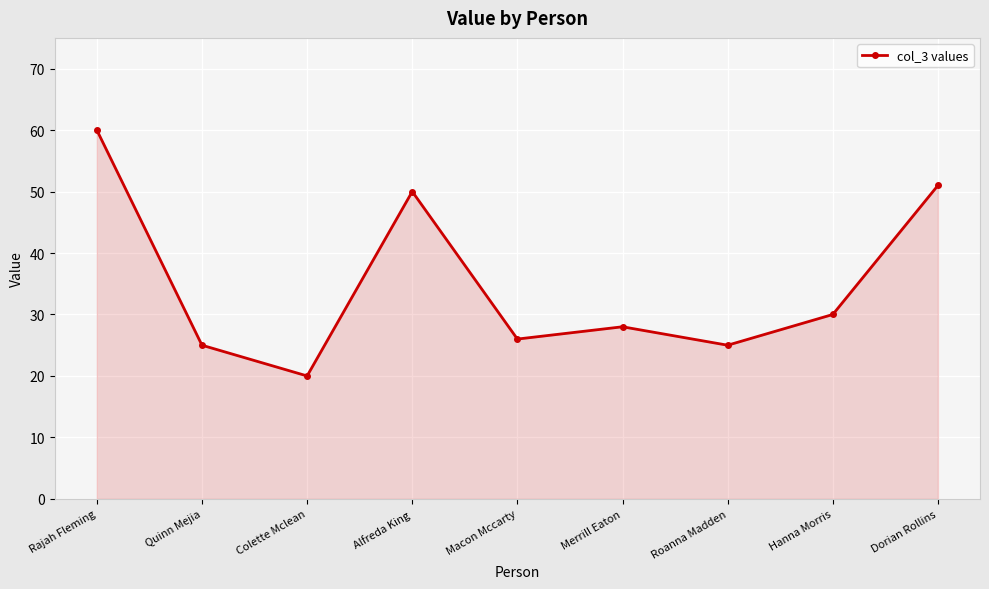

What is the approximate value at Rajah Fleming, to the nearest 5?

60